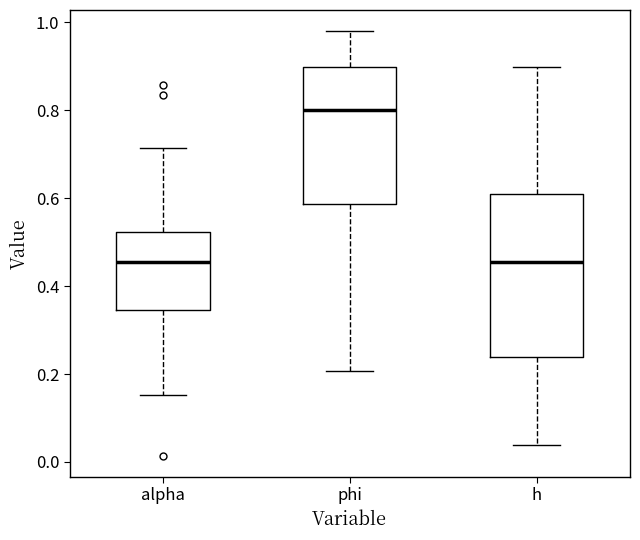

Reading left to right, read every box against the y-axis: the position of its median line, the range the box covers, and the ends of its whiskers. The values are not printed on the chart, so give them approximately, as read against the axis.

alpha: median 0.46, box 0.34 to 0.52, whiskers 0.16 to 0.72
phi: median 0.80, box 0.58 to 0.90, whiskers 0.20 to 0.98
h: median 0.46, box 0.24 to 0.60, whiskers 0.04 to 0.90